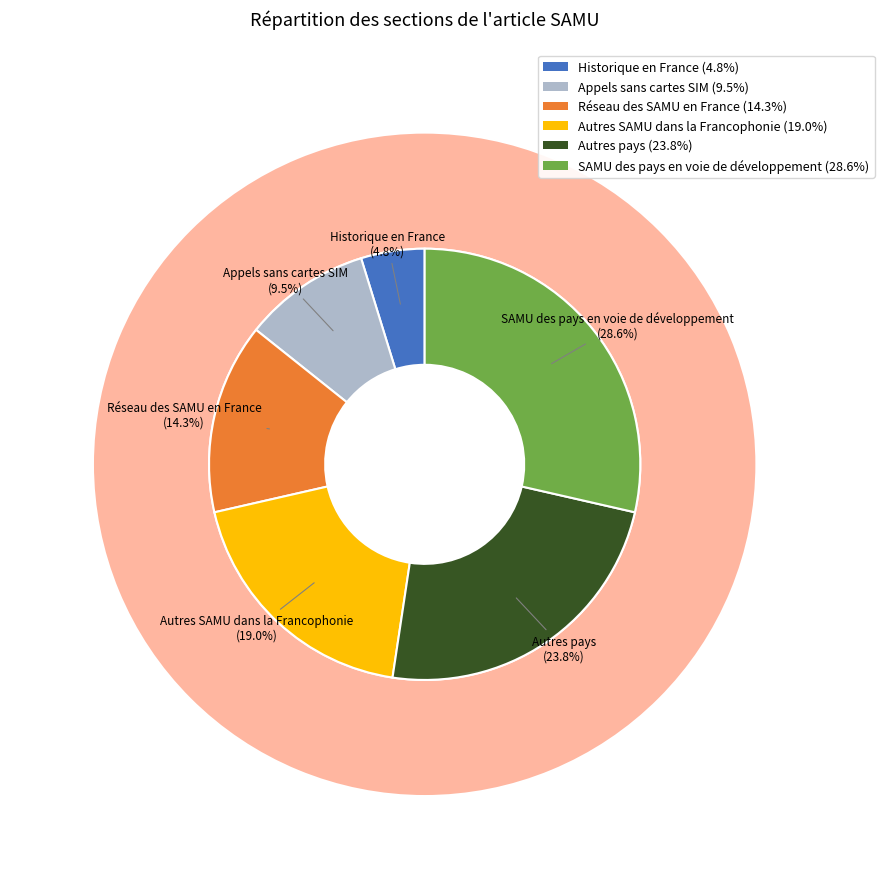

To the nearest percent, what percentage of the pie is Historique en France?

5%